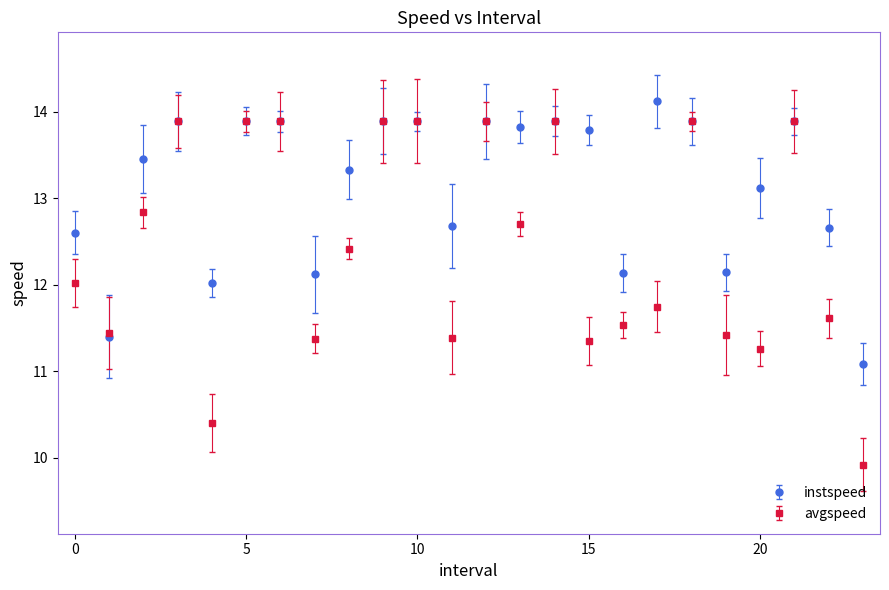

Which series has the largest total across all categories?

instspeed